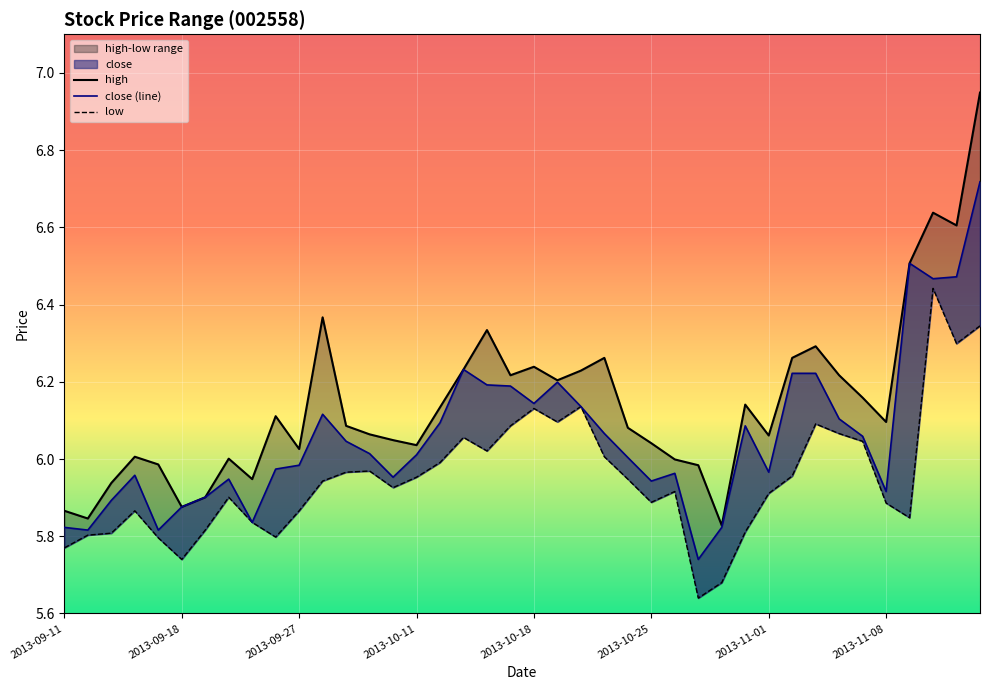

Rank the series at 2013-11-08 from highest to lowest value.

high, close (line), low